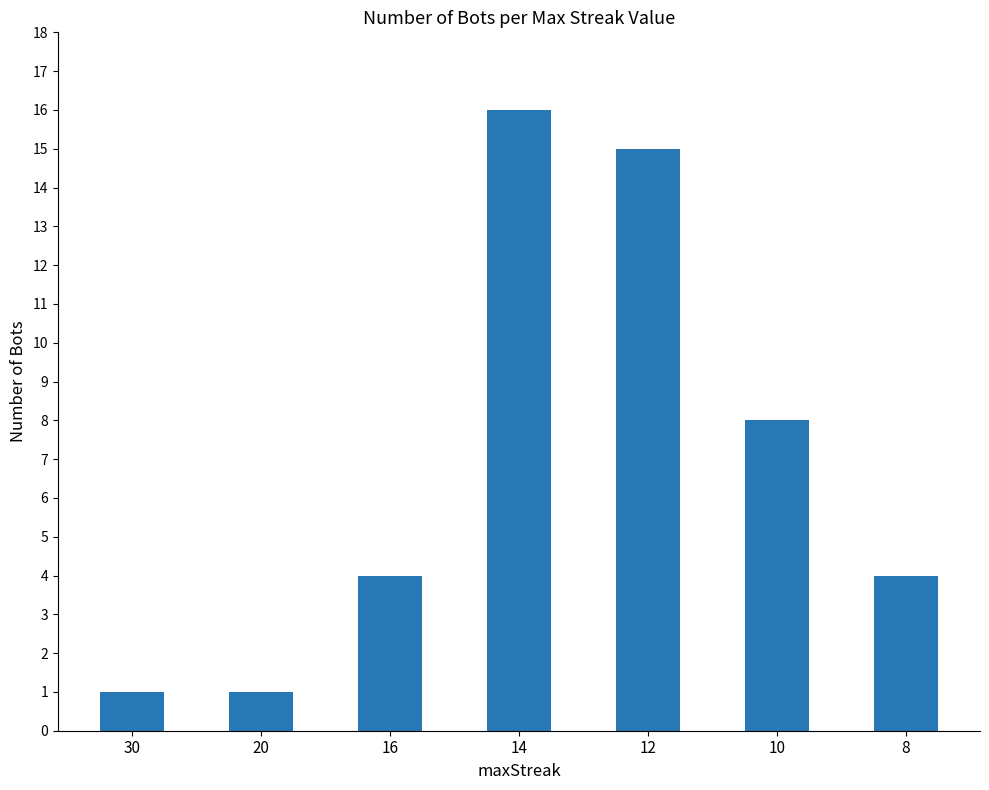

What is the sum of all values?

49